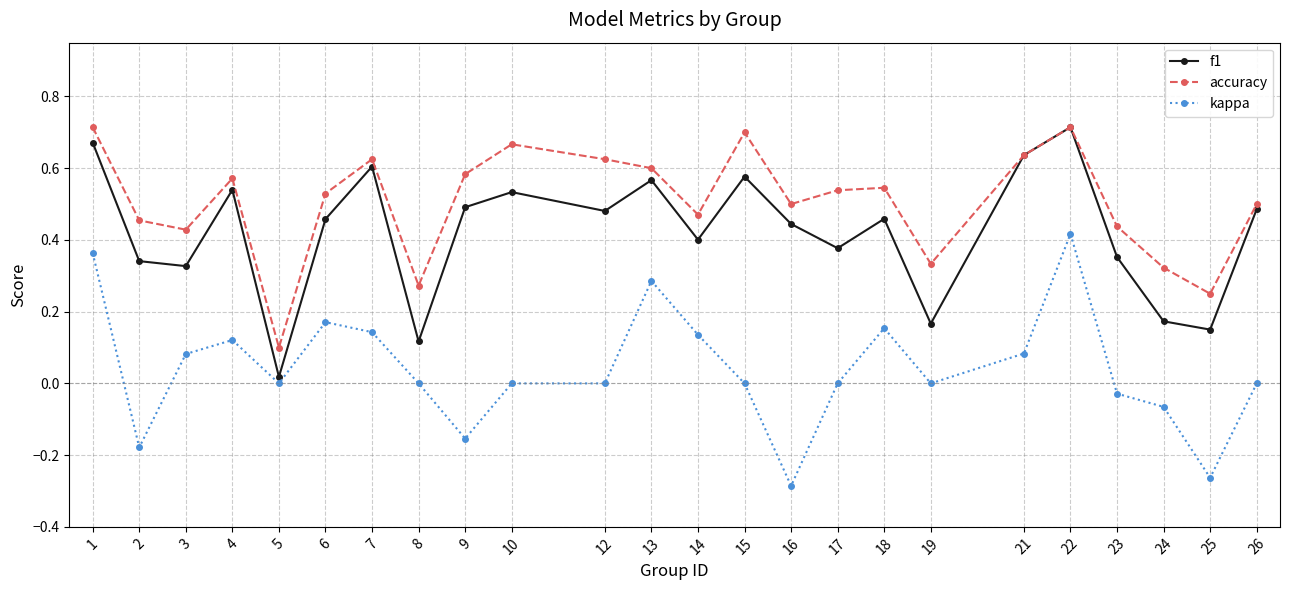

Rank the series by their average value, from highest to lowest.

accuracy, f1, kappa